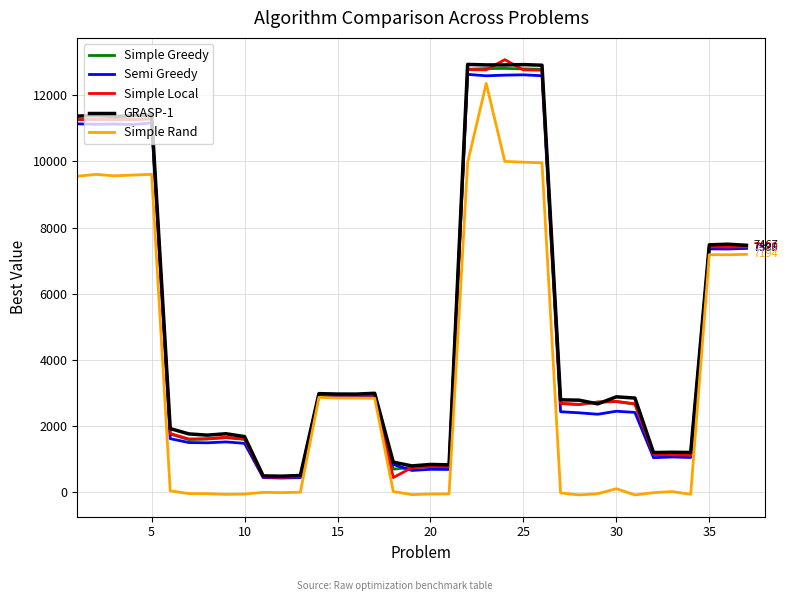

How many lines are shown in the chart?

5